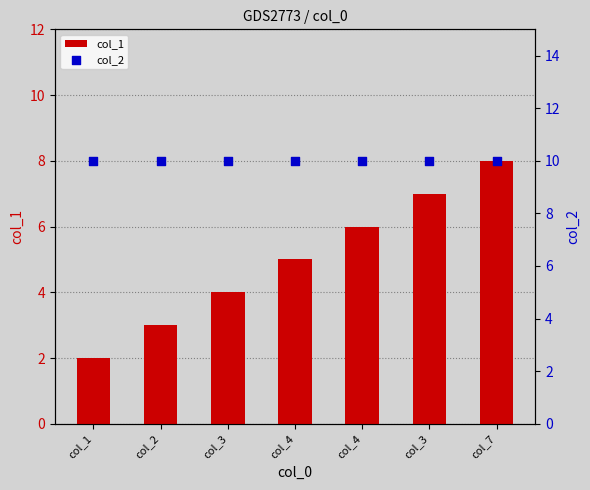

Which series has the largest Y range (max minus min)?

col_1